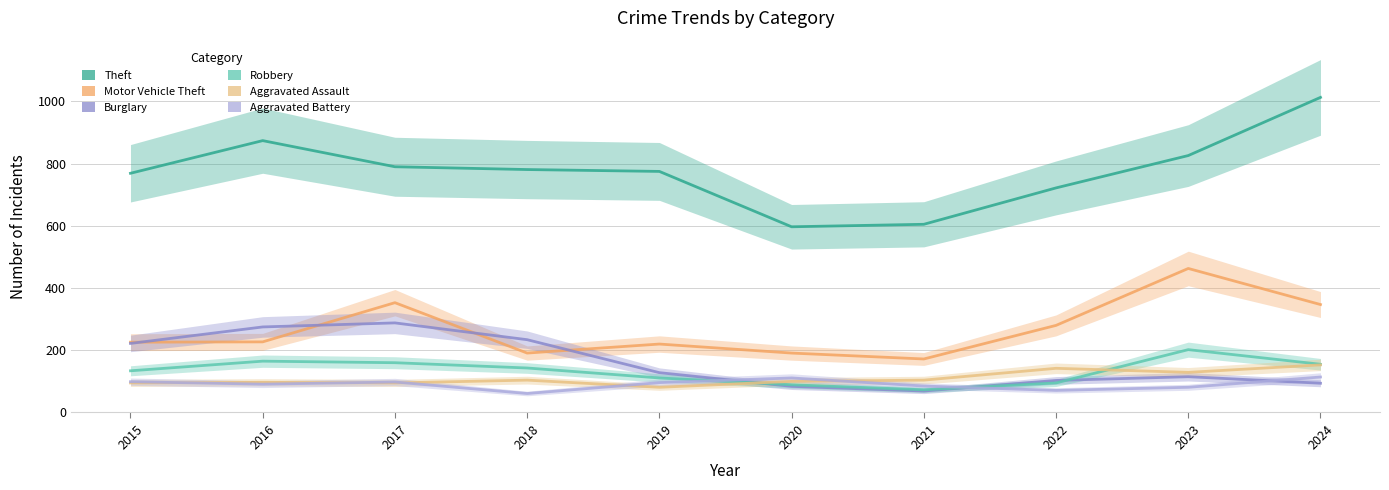

Rank the categories by Burglary value from lowest to highest.

2021, 2020, 2024, 2022, 2023, 2019, 2015, 2018, 2016, 2017